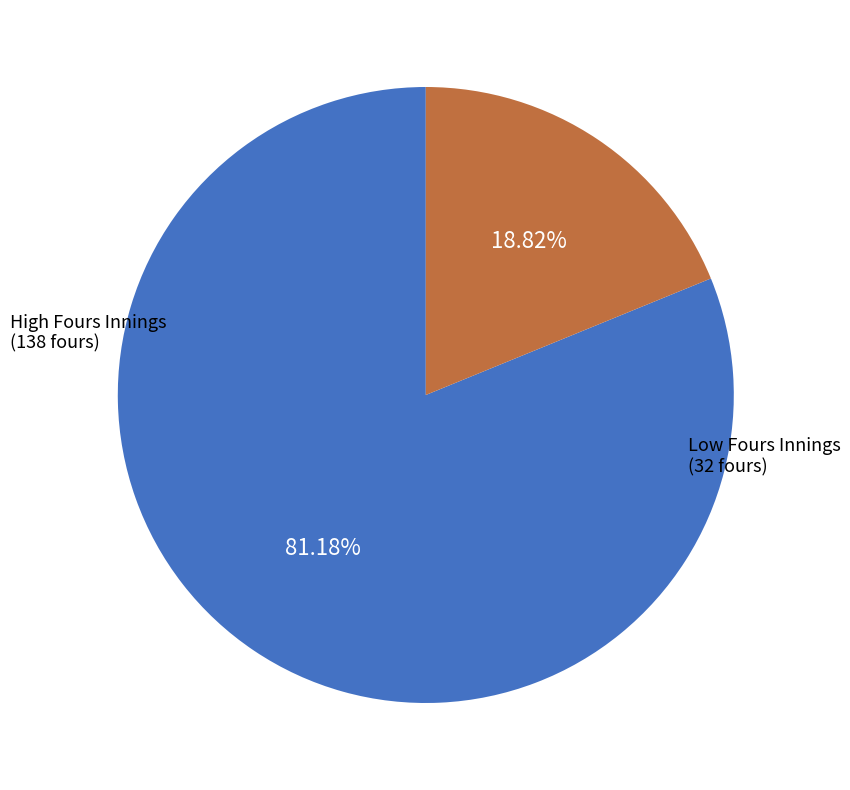

Is there any slice that represents more than half of the pie?

Yes